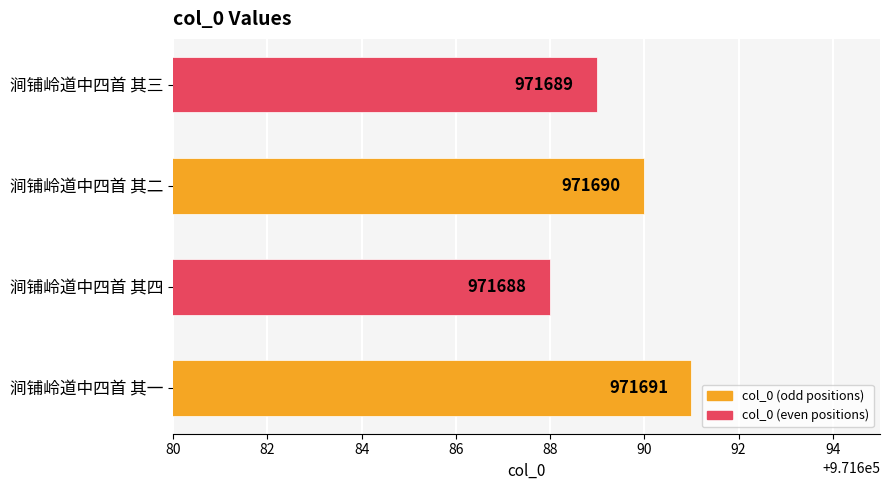

How many bars are there in total?

4